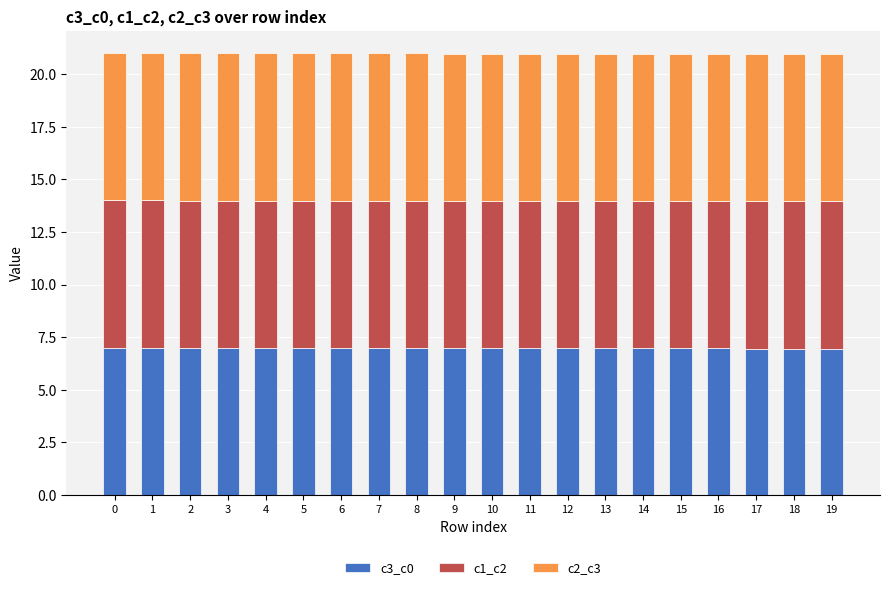

True or false: c3_c0 has a value of 1.8 at 3.

False